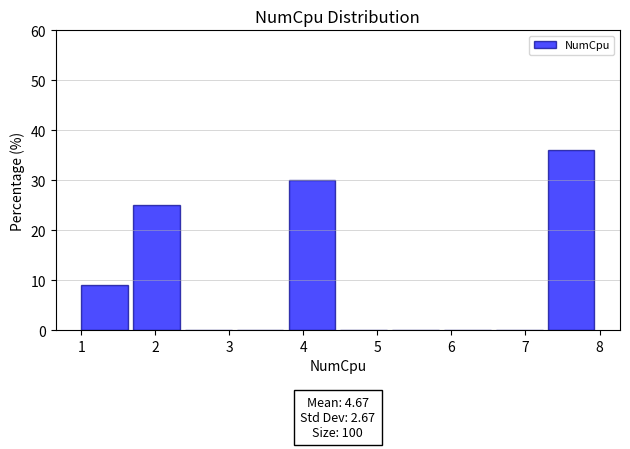

Over which range of the x-axis is the bar tallest?

7.3 to 8.0